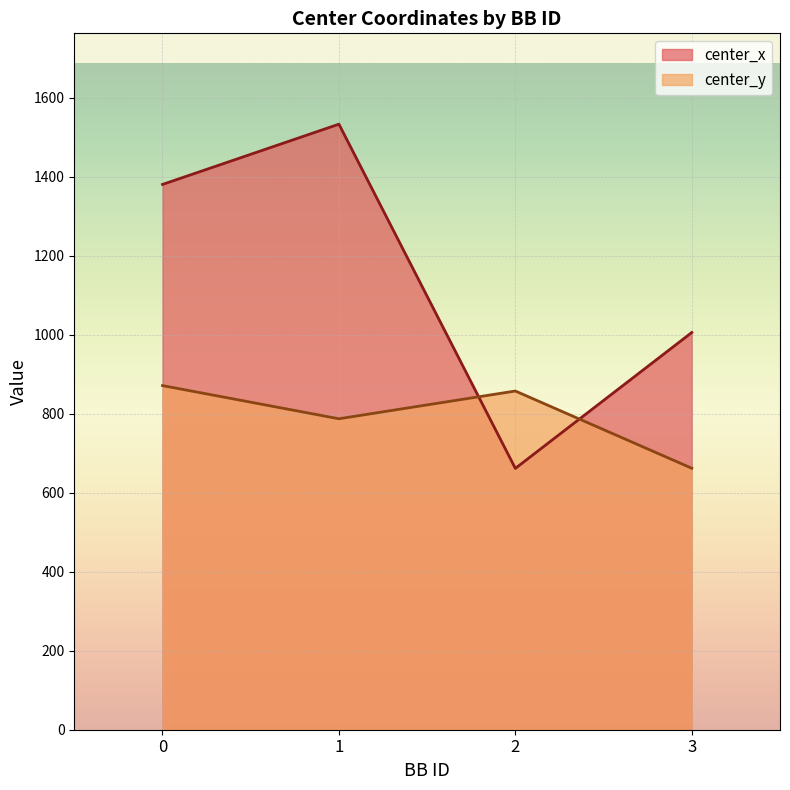

Rank the categories by center_x value from highest to lowest.

1, 0, 3, 2